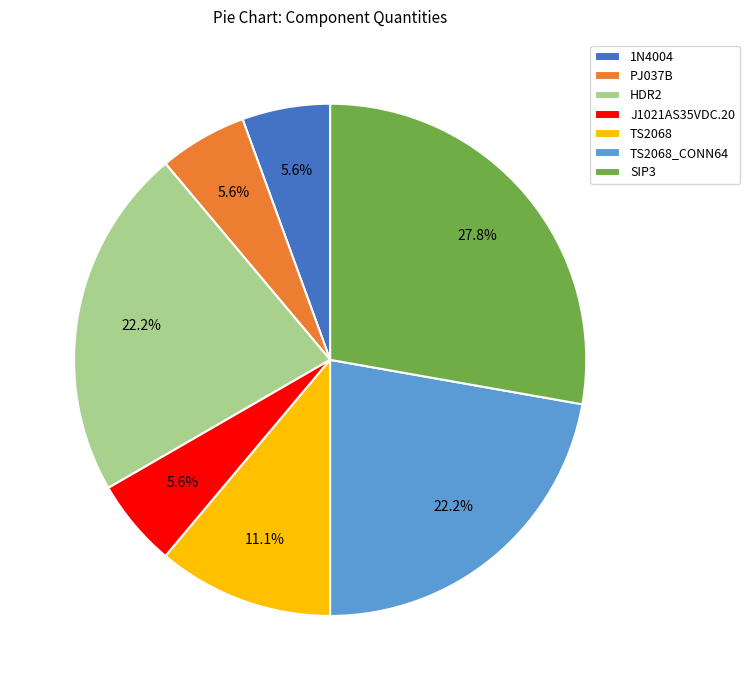

Combined, do J1021AS35VDC.20 and SIP3 account for over 50%?

No